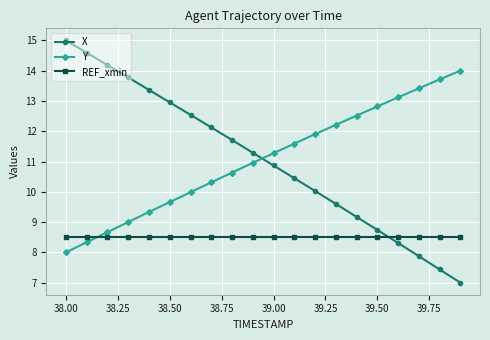

Which series has the largest range (max minus min)?

X